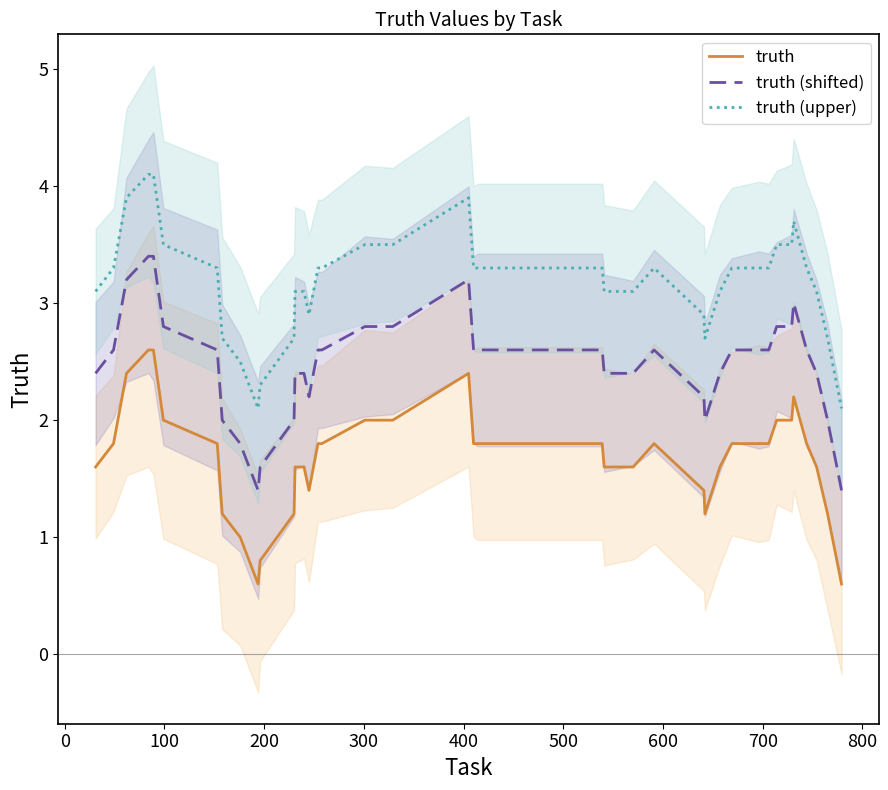

True or false: truth (upper) and truth (shifted) intersect in this chart.

False